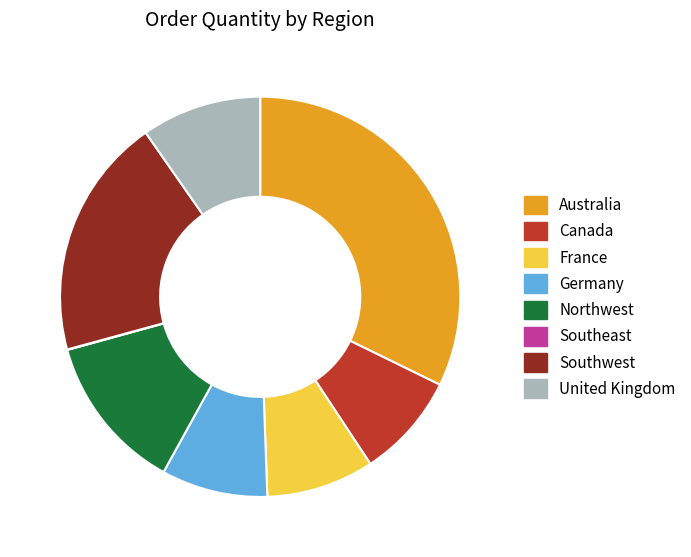

Does France represent more than half of the total?

No